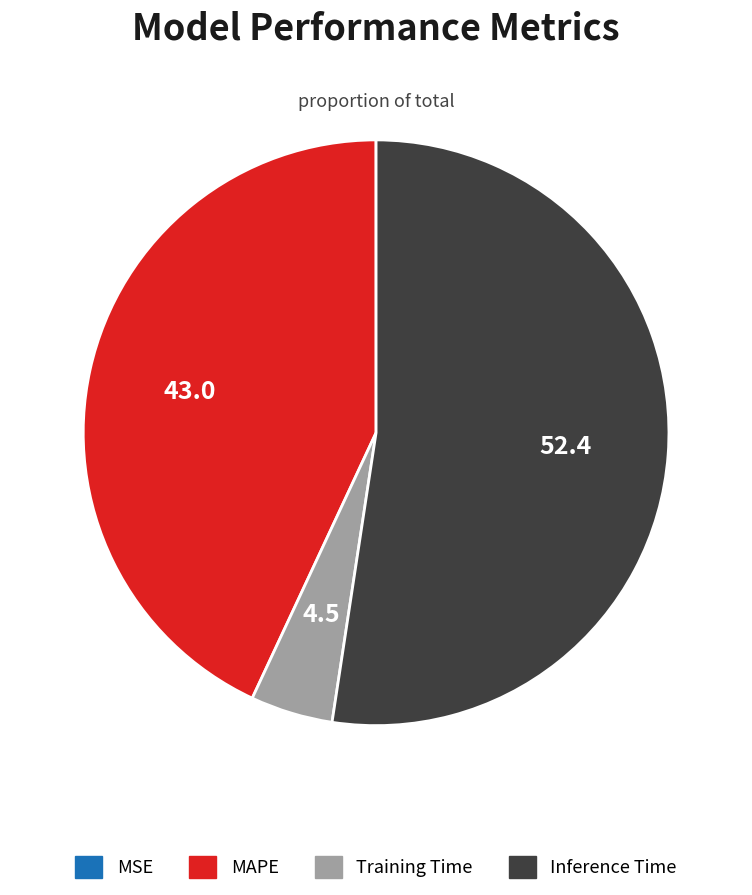

True or false: Training Time accounts for 5% of the total.

True